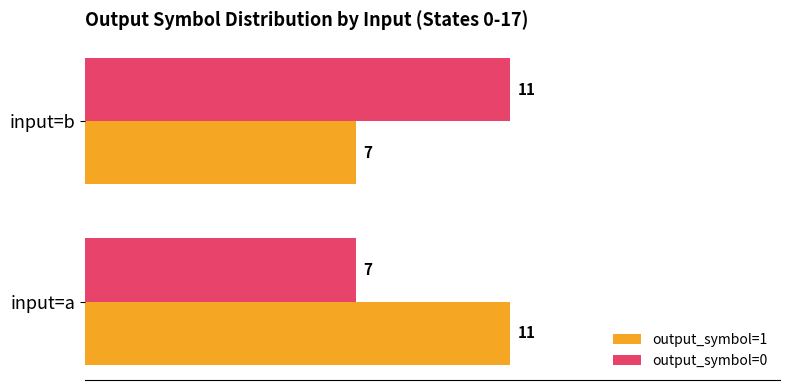

The output_symbol=0 series shows 10 at input=a. True or false?

False